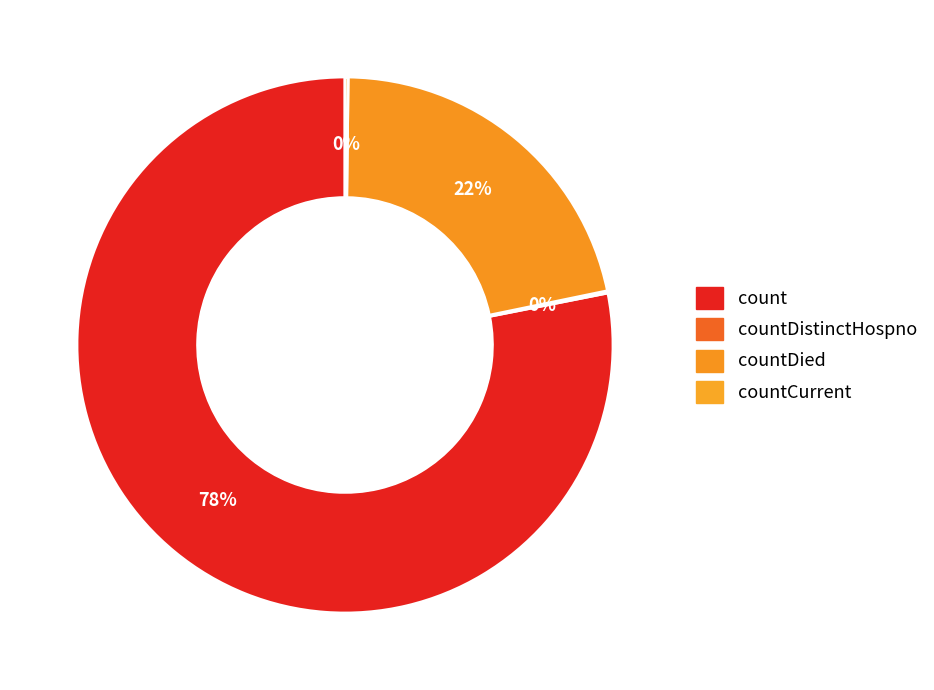

To the nearest percent, what is the difference between the largest and smallest slice percentages?

78%